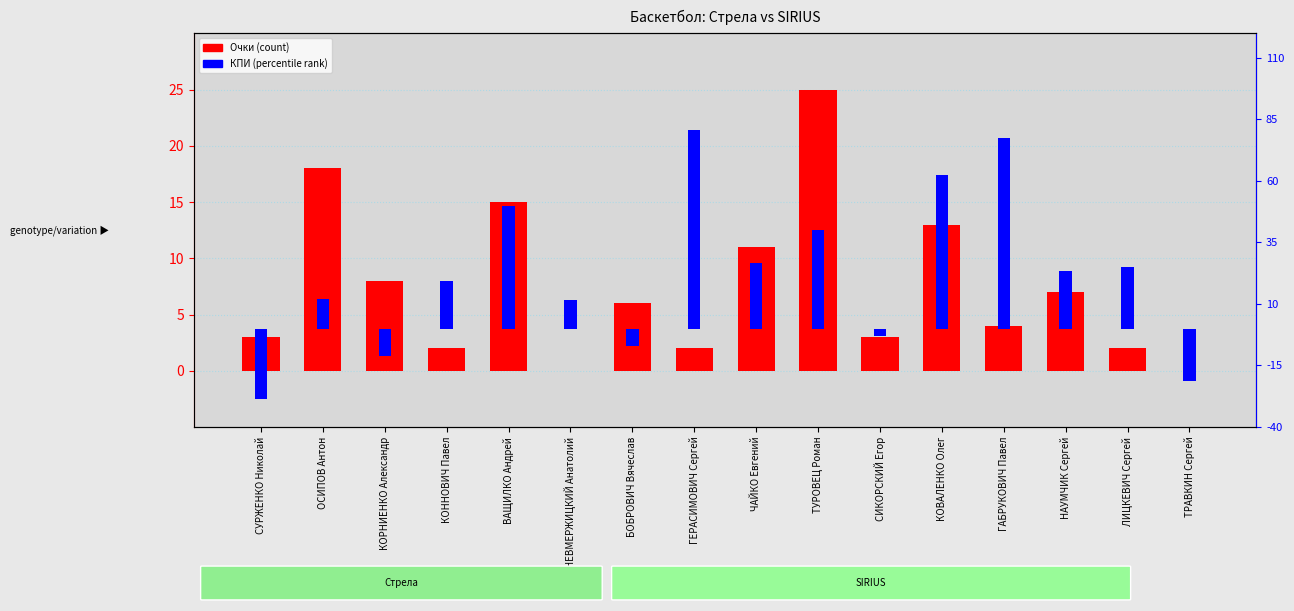

At which category does the chart reach its peak across all series?

ГЕРАСИМОВИЧ Сергей